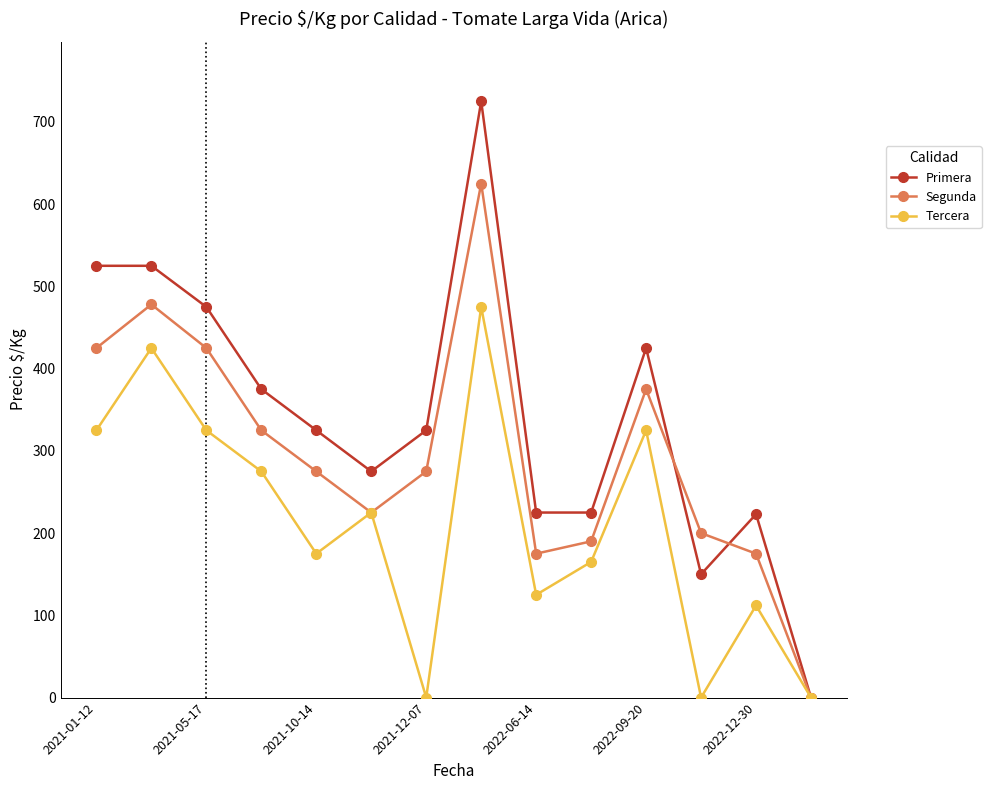

How many interior local valleys does the Segunda series have?

2